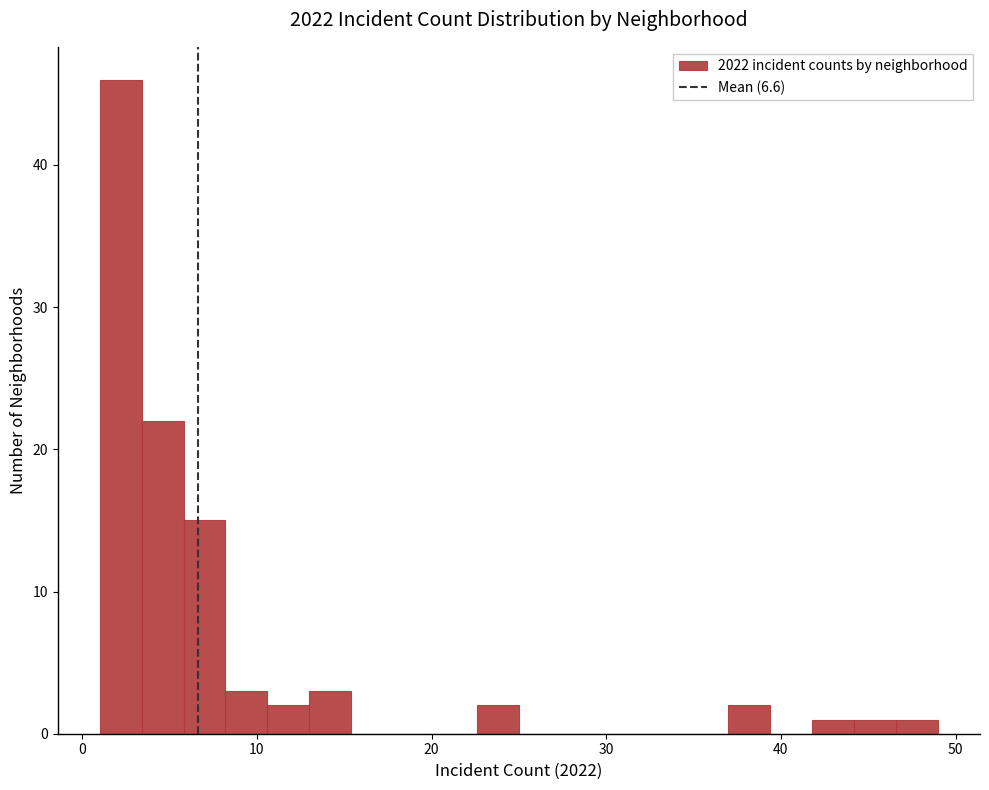

Read against the x-axis, roughly where is the centre of the tallest bar?

2